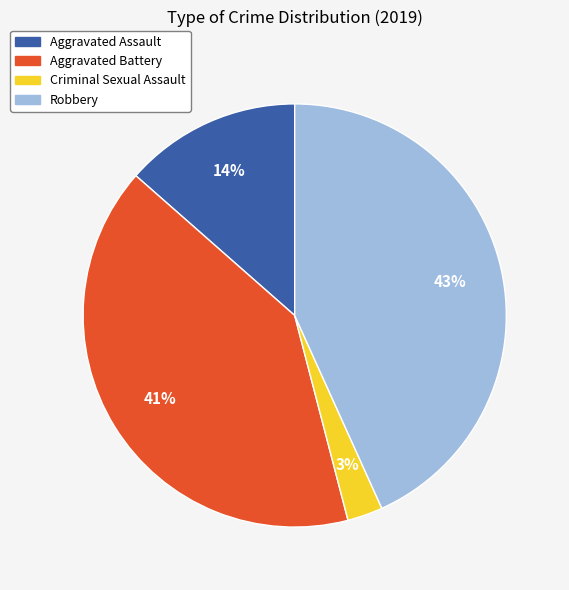

Count the number of slices in the pie.

4